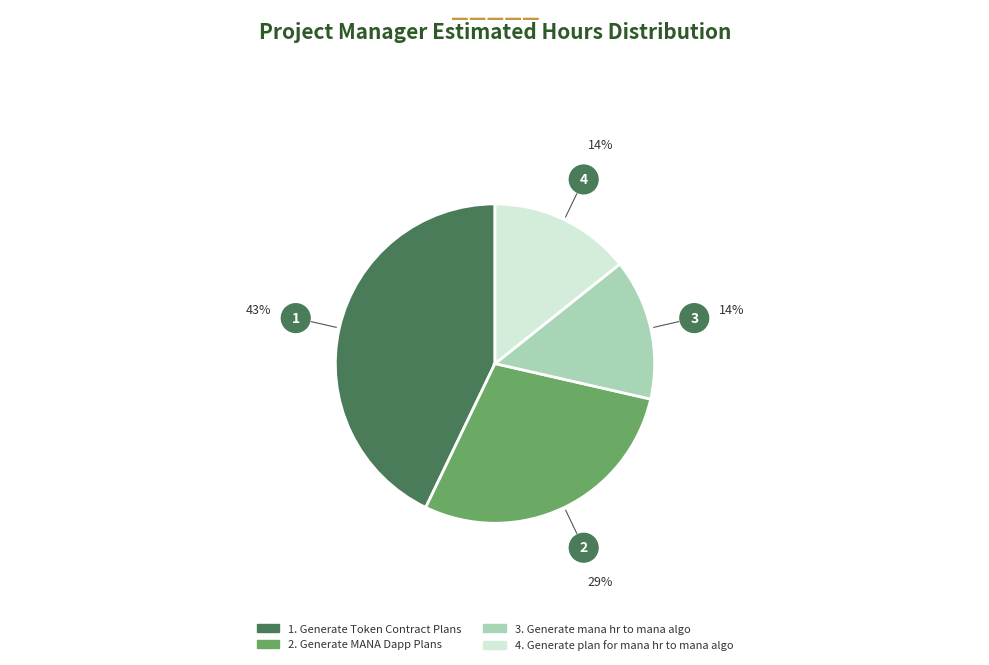

Is there any slice that represents more than half of the pie?

No